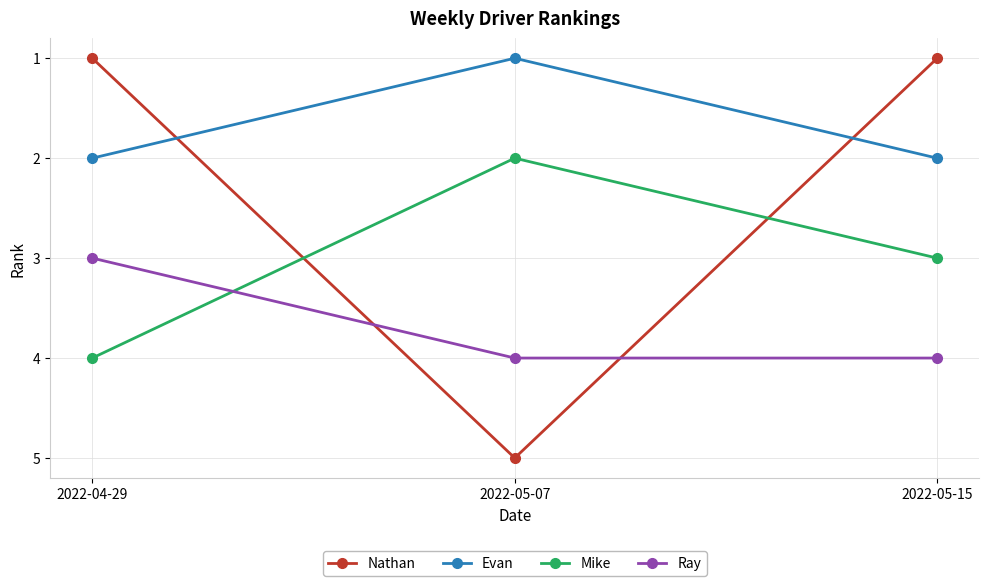

Is it true that Nathan equals 1 at 2022-05-15?

True